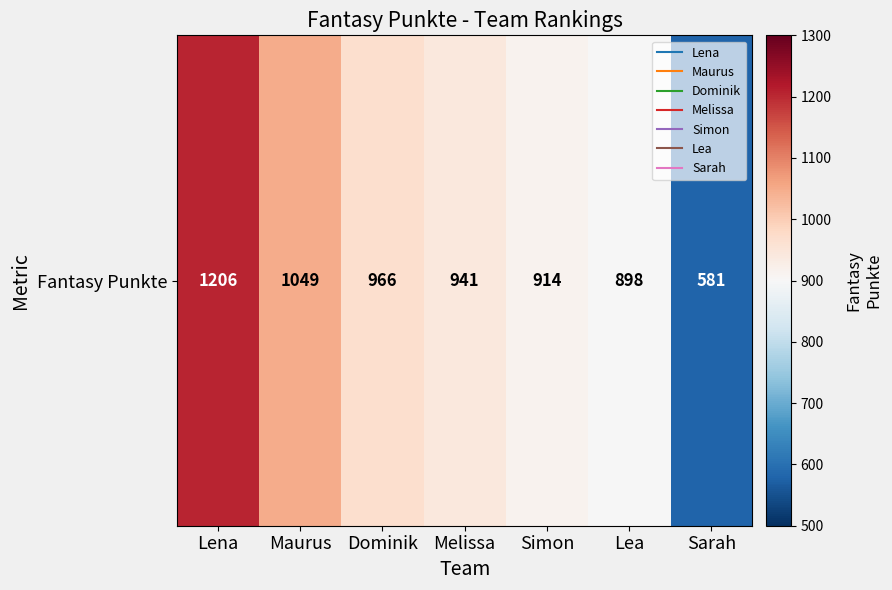

Is it true that the value at Maurus is 1049?

True